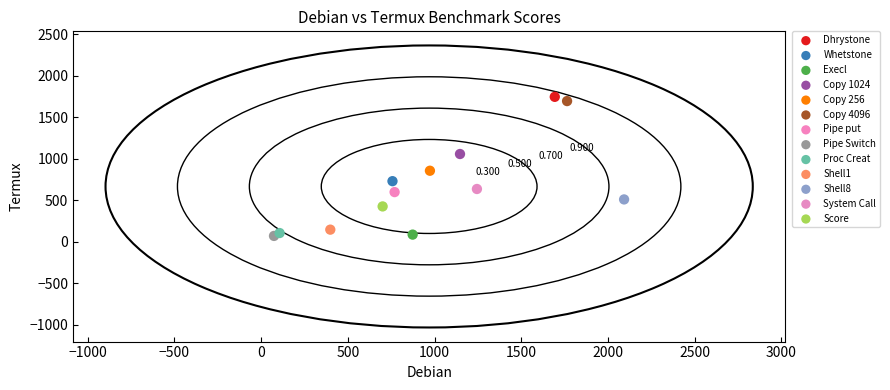

What are all the series names shown in the legend?

Dhrystone, Whetstone, Execl, Copy 1024, Copy 256, Copy 4096, Pipe put, Pipe Switch, Proc Creat, Shell1, Shell8, System Call, Score